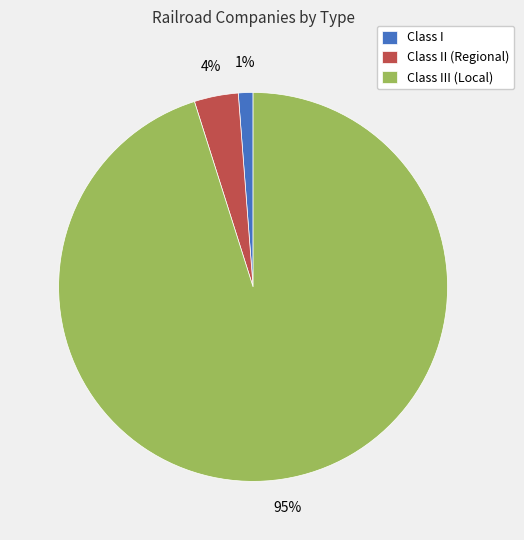

To the nearest percent, what is the difference between the largest and smallest slice percentages?

94%